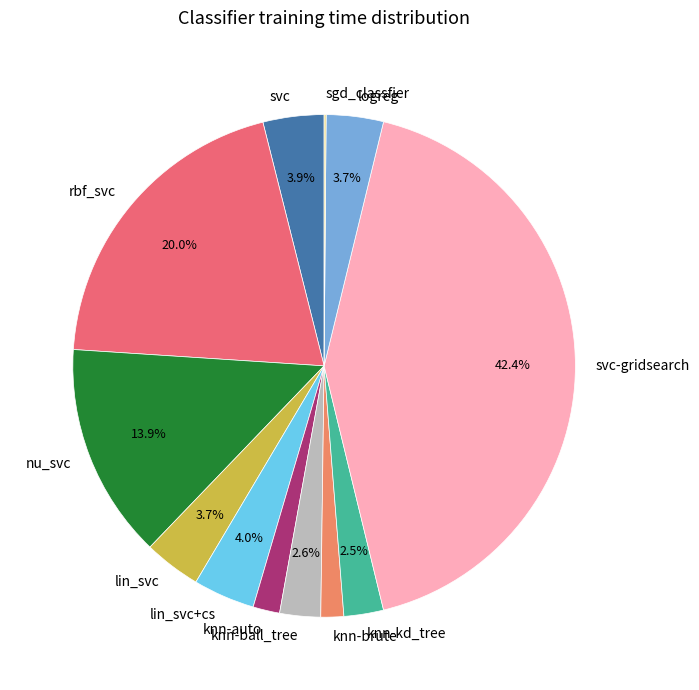

To the nearest percent, what is the difference between the largest and smallest slice percentages?

42%